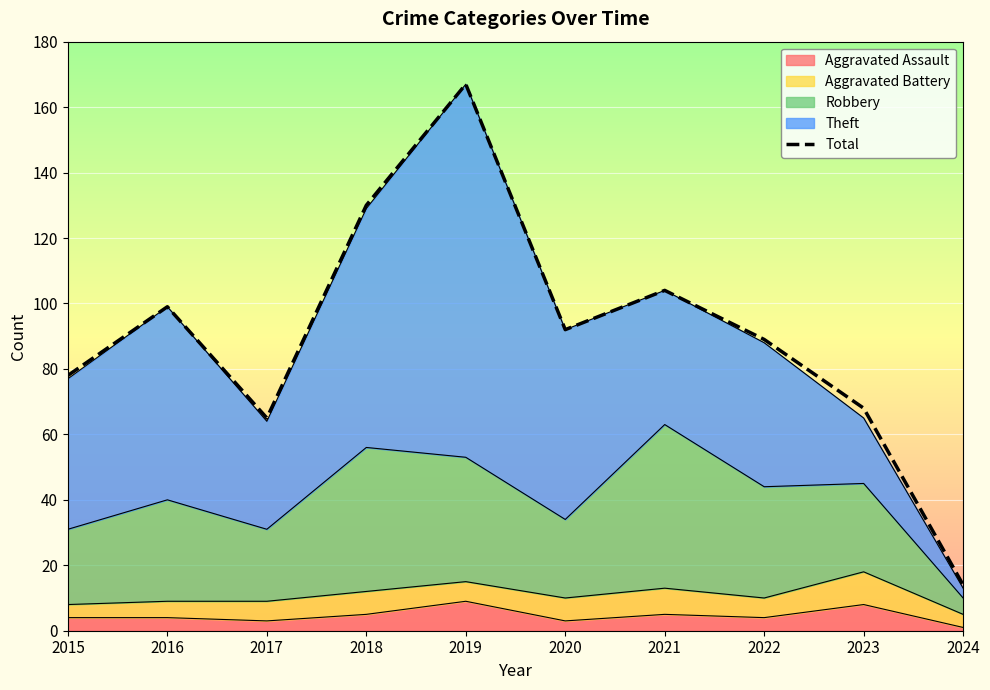

Rank the categories by value from lowest to highest.

2024, 2017, 2023, 2015, 2022, 2020, 2016, 2021, 2018, 2019